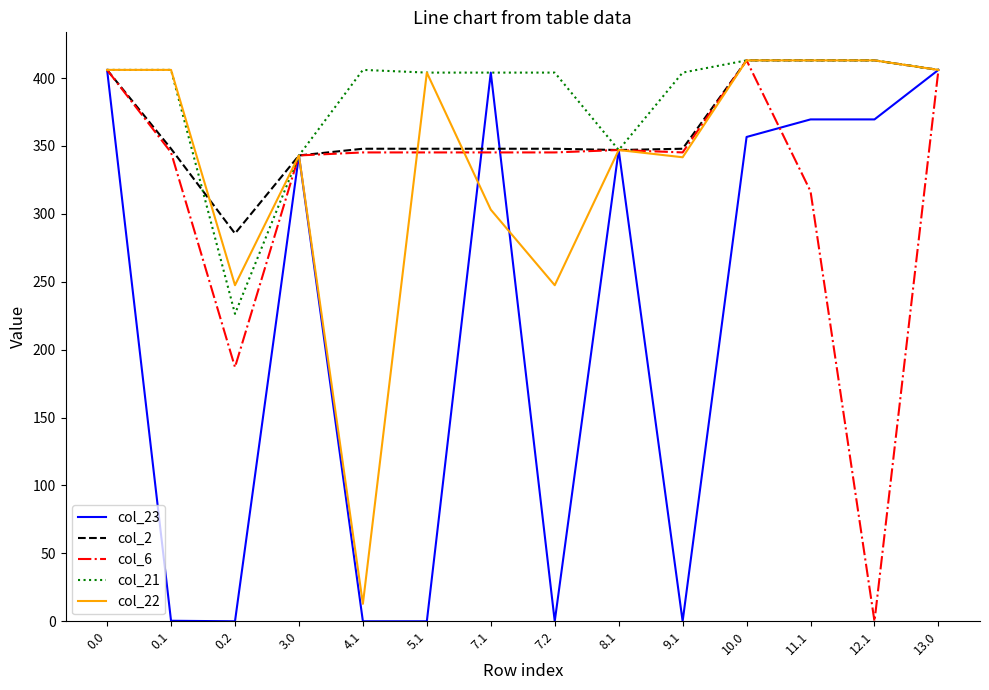

Which series changed the most between 4.1 and 12.1?

col_22